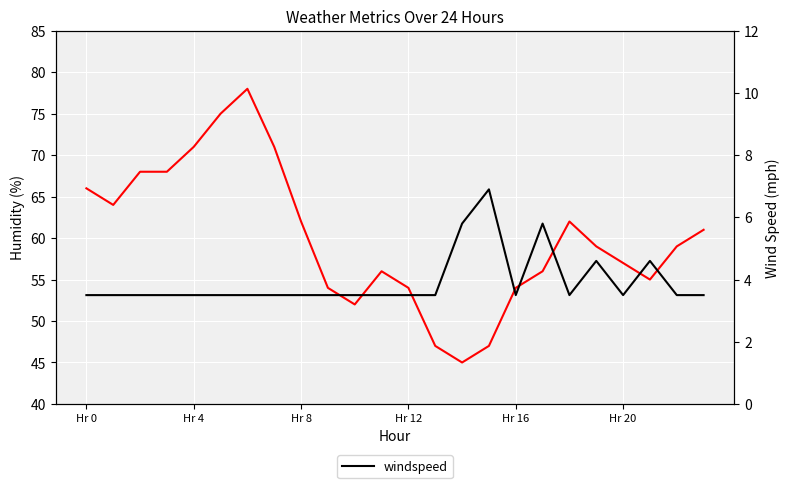

Which category has the lowest value across all series?

Hr 0